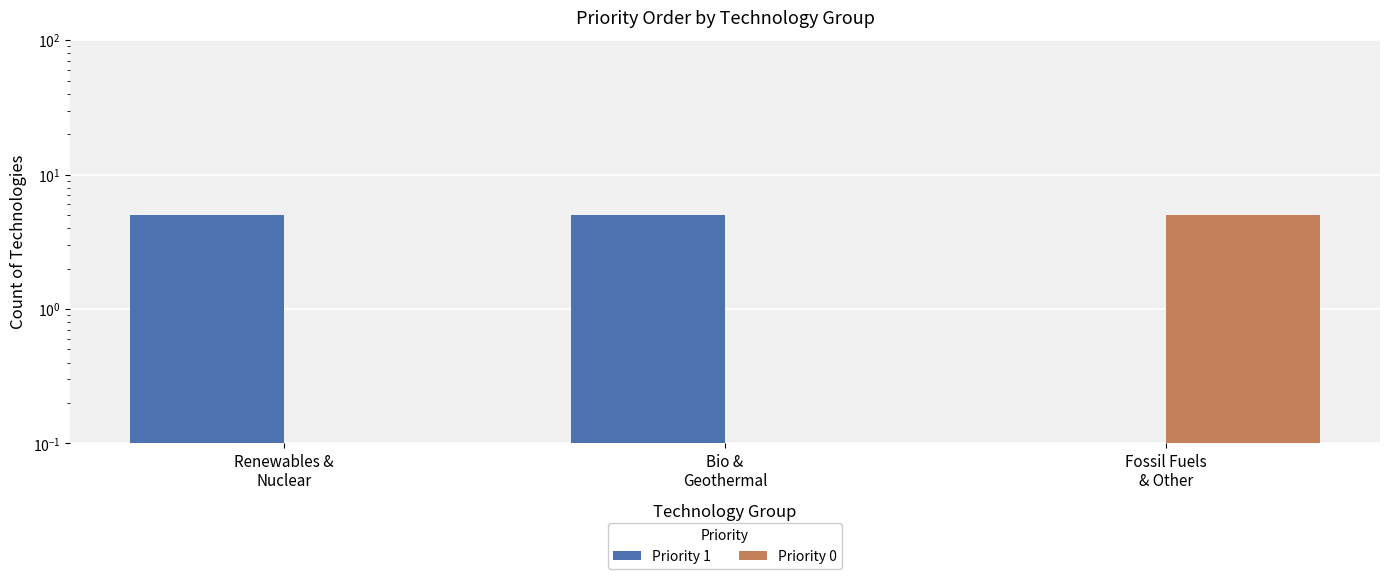

Is it true that Priority 1 equals 5 at Renewables &
Nuclear?

True